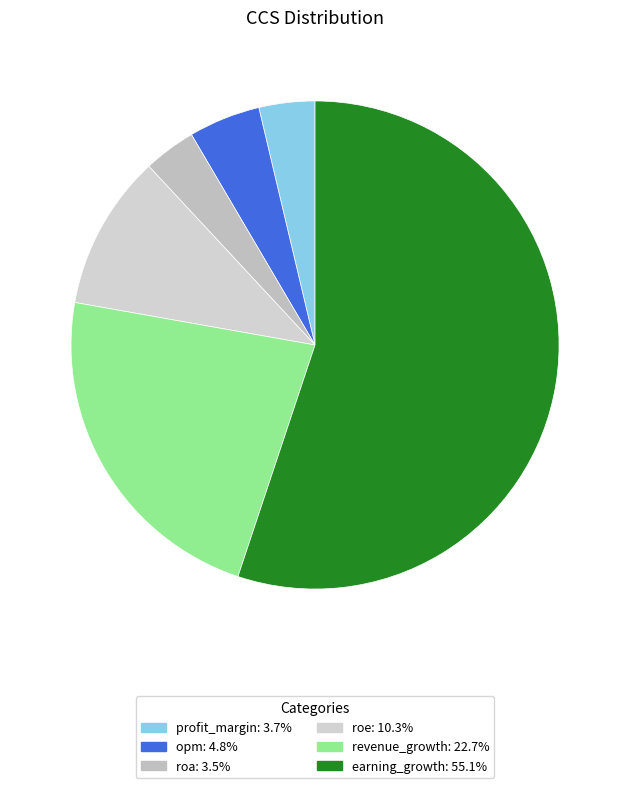

Which category has the smallest portion of the pie?

roa